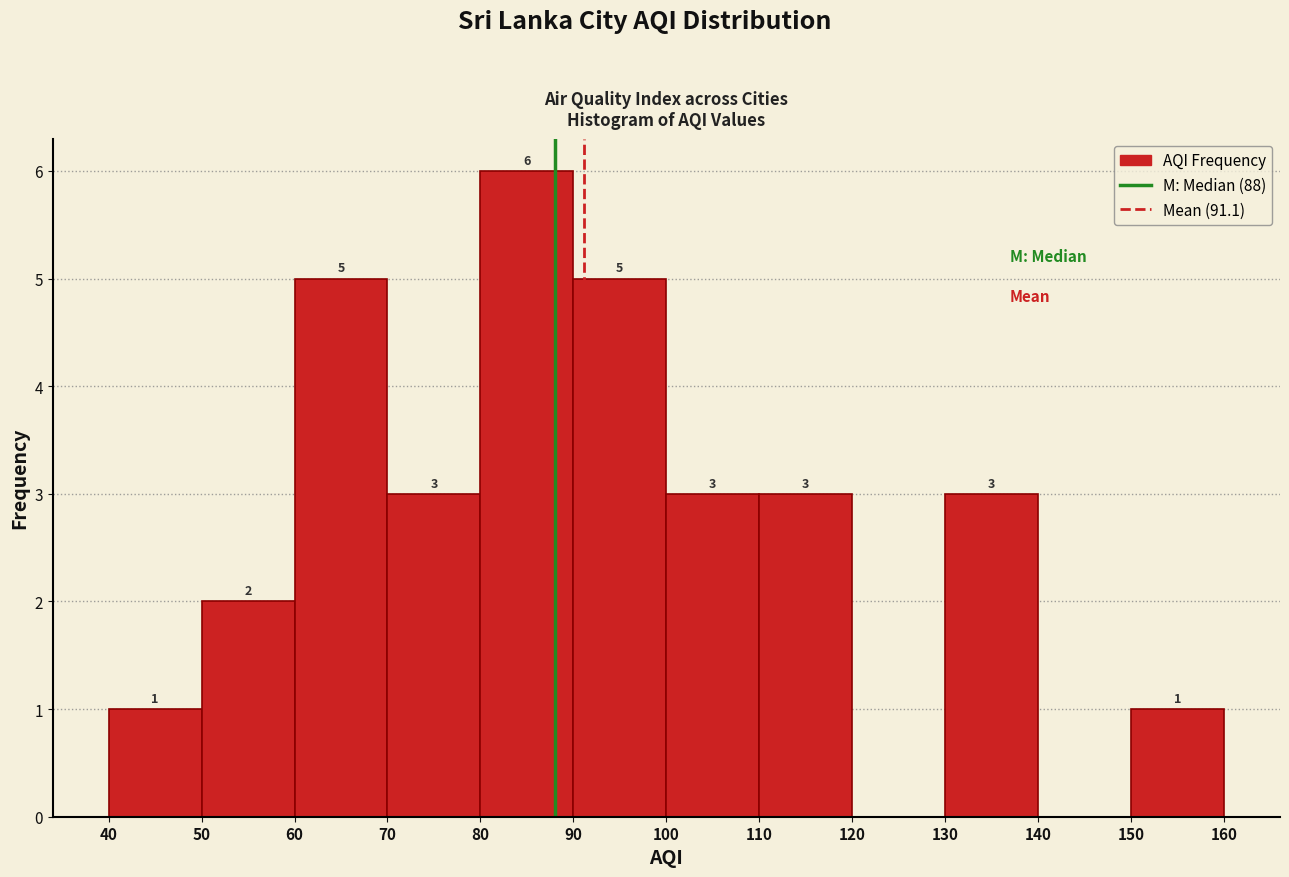

Over which range of the x-axis is the bar tallest?

80 to 90